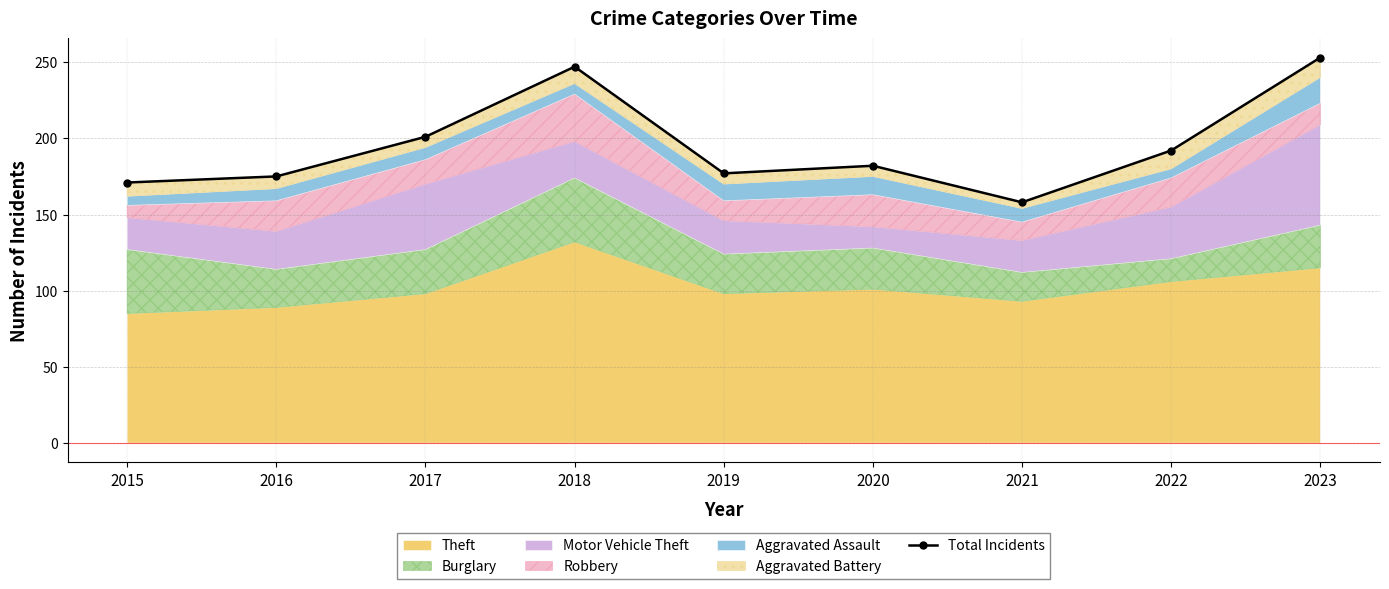

The chart shows a value of 182 at 2020. True or false?

True